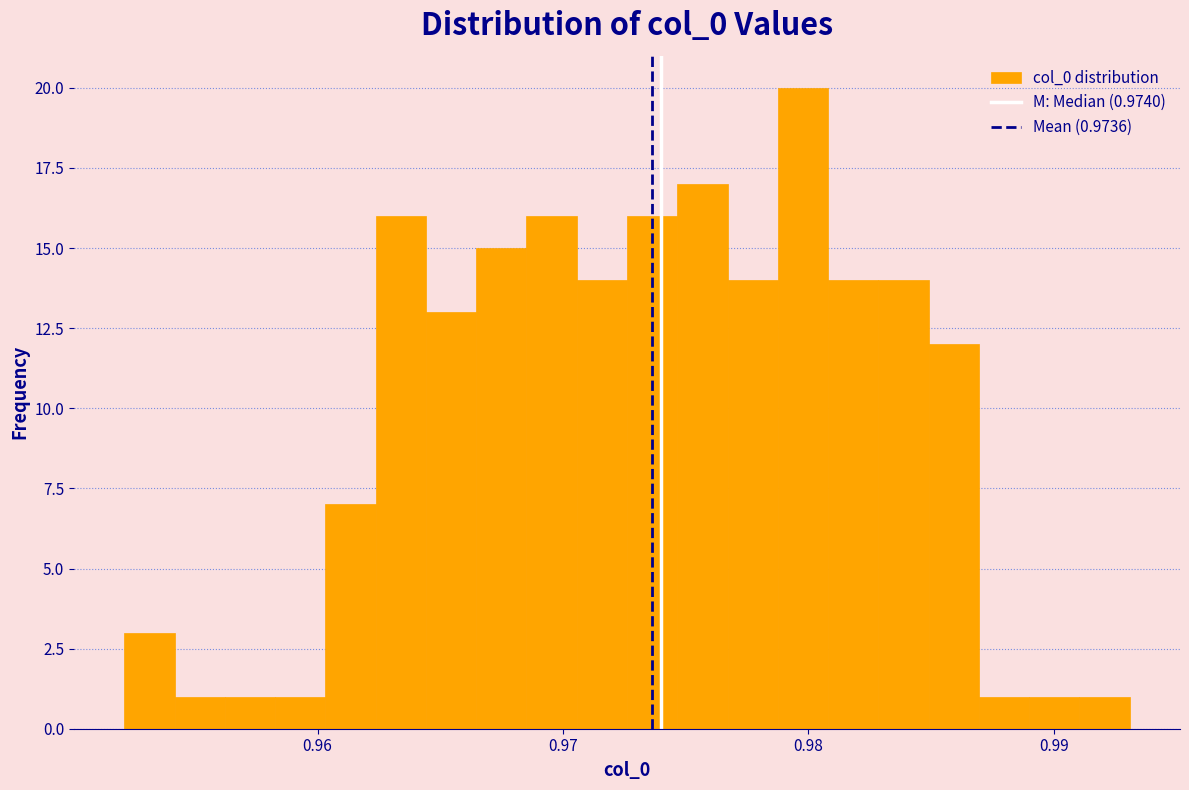

Around what value on the x-axis is the tallest bar? Give the approximate position of its centre, as read against the axis.

0.980